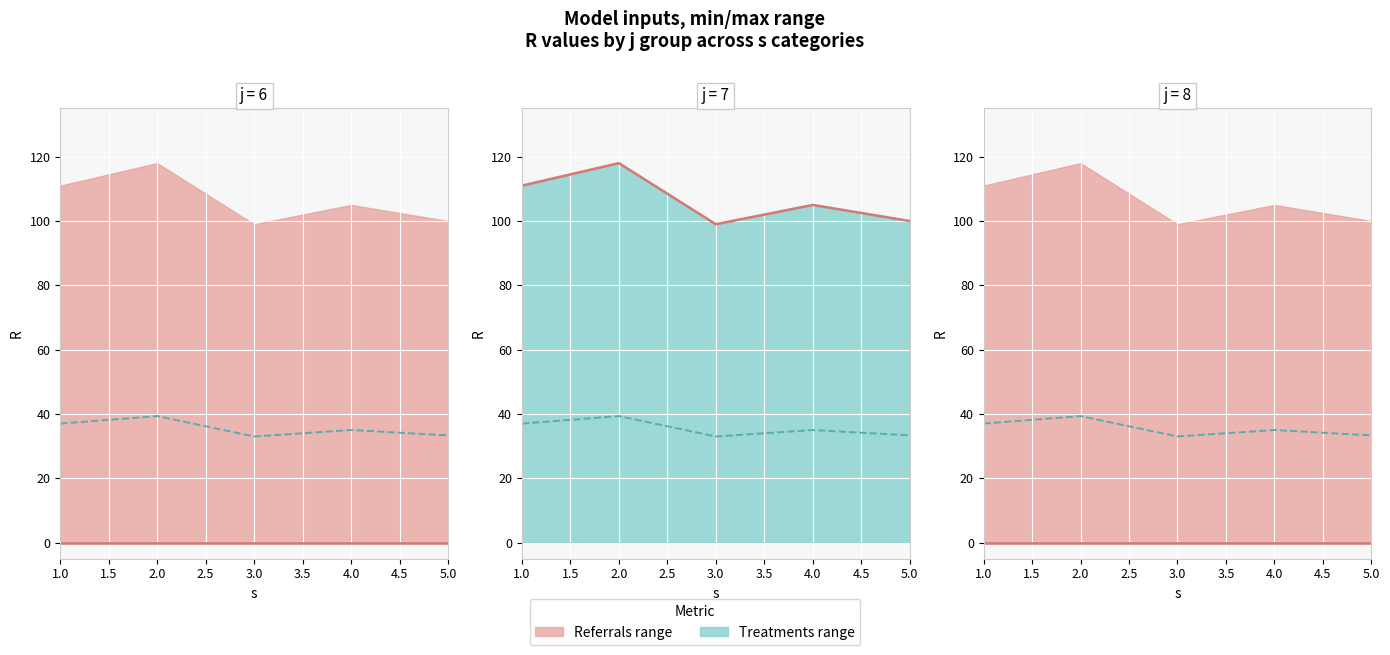

At how many categories does at least one series exceed 57?

5